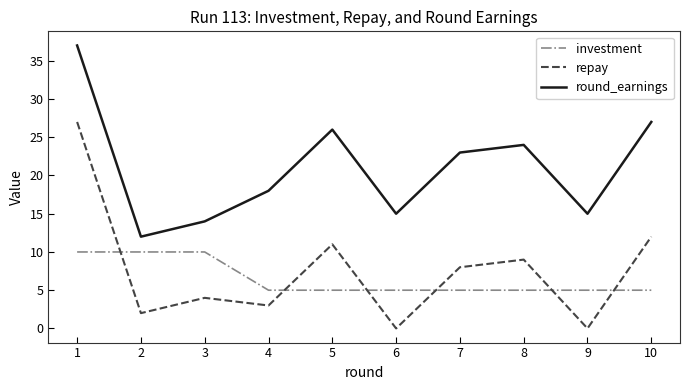

What is the average value of the round_earnings series?

21